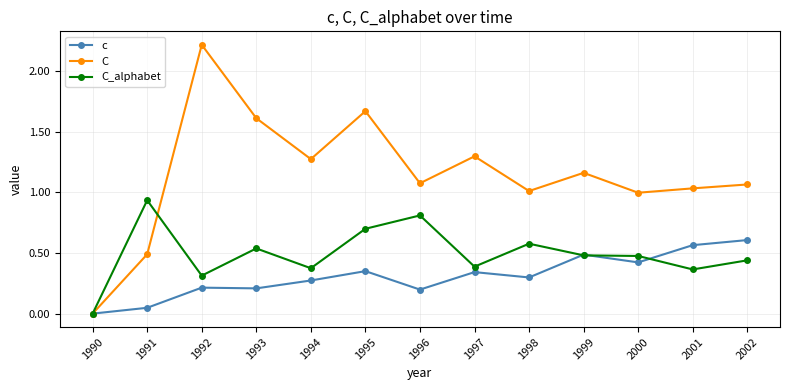

What is the value of the c point at the 7th from the left?

0.2